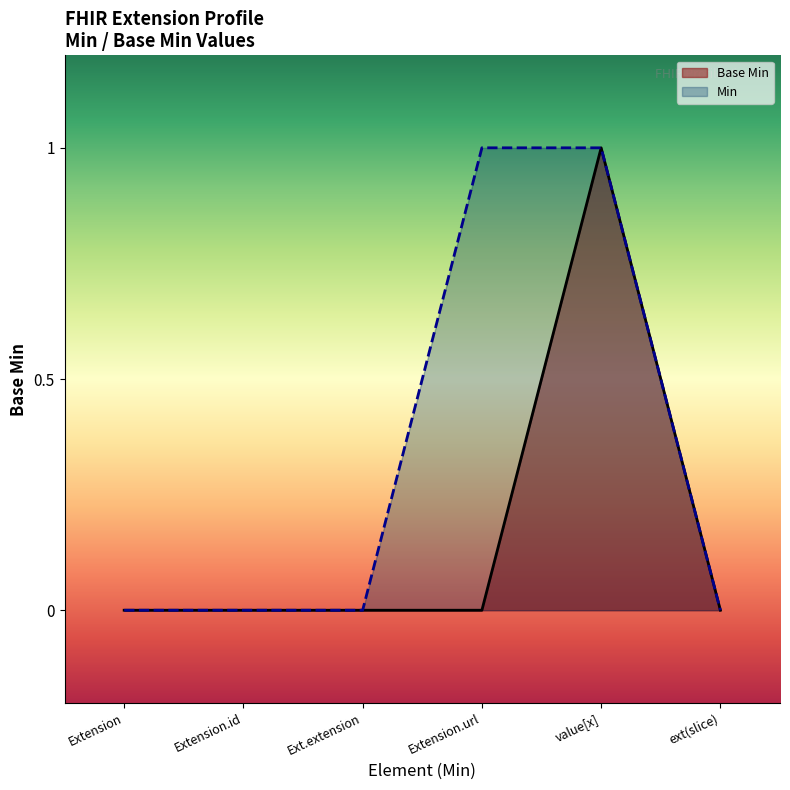

How many values are between 0 and 1?

6